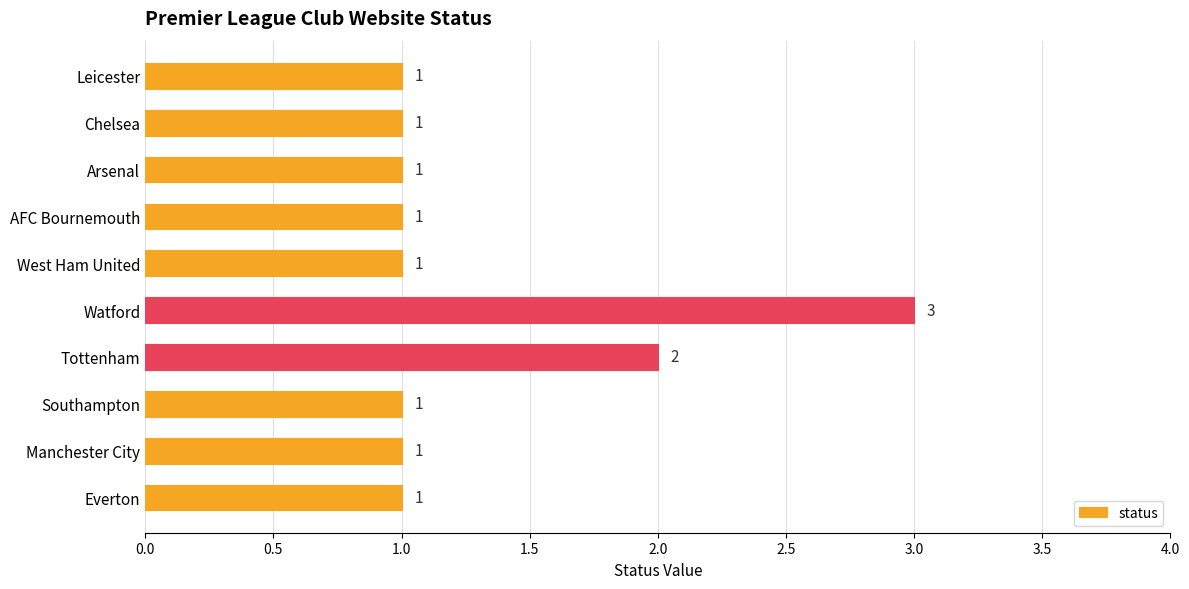

How many values are between 1 and 2?

9